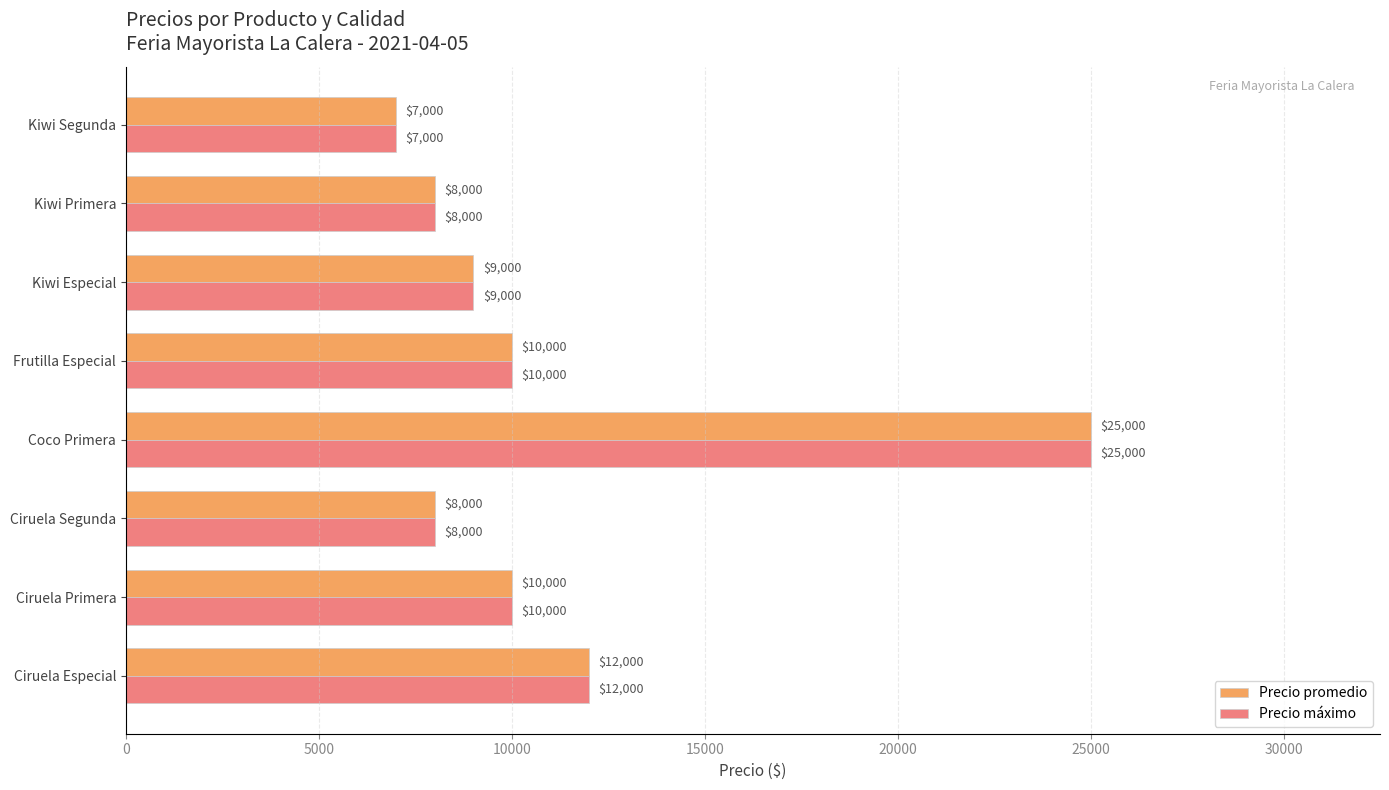

What is the difference between the second highest and minimum values in the Precio máximo series?

5000